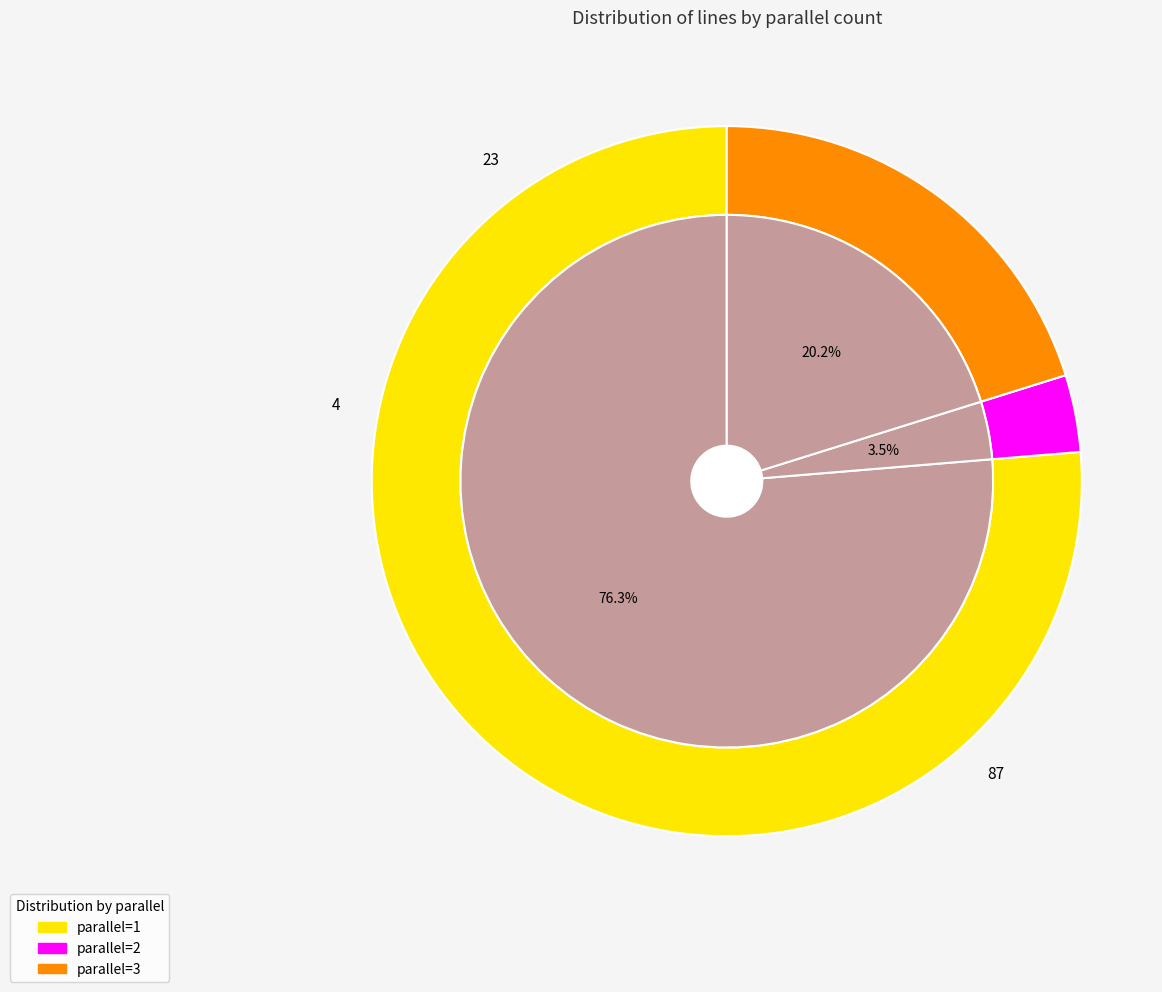

What is the ratio of the value at parallel=2 to the value at parallel=3?

0.2